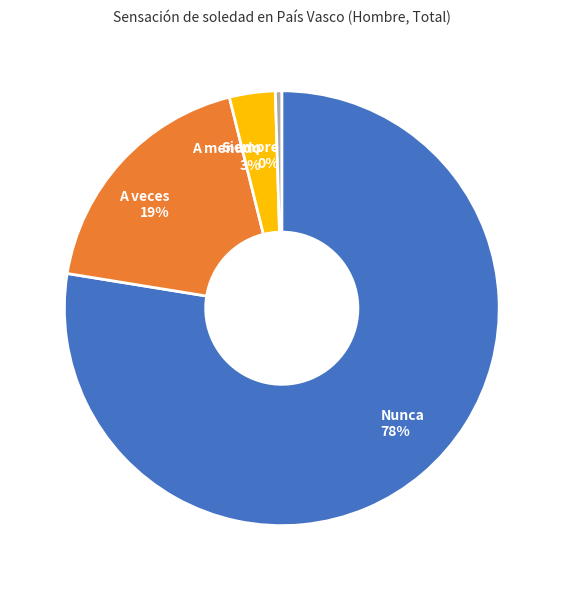

To the nearest percent, what is the average slice percentage?

25%